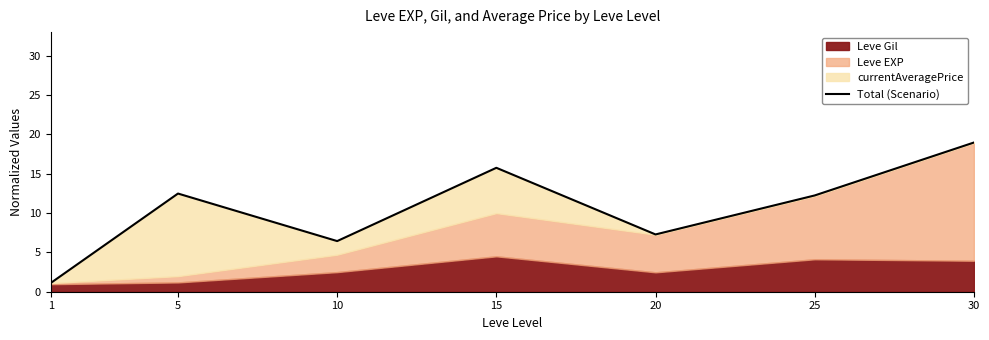

True or false: the data shows 19.0 at 30.

True